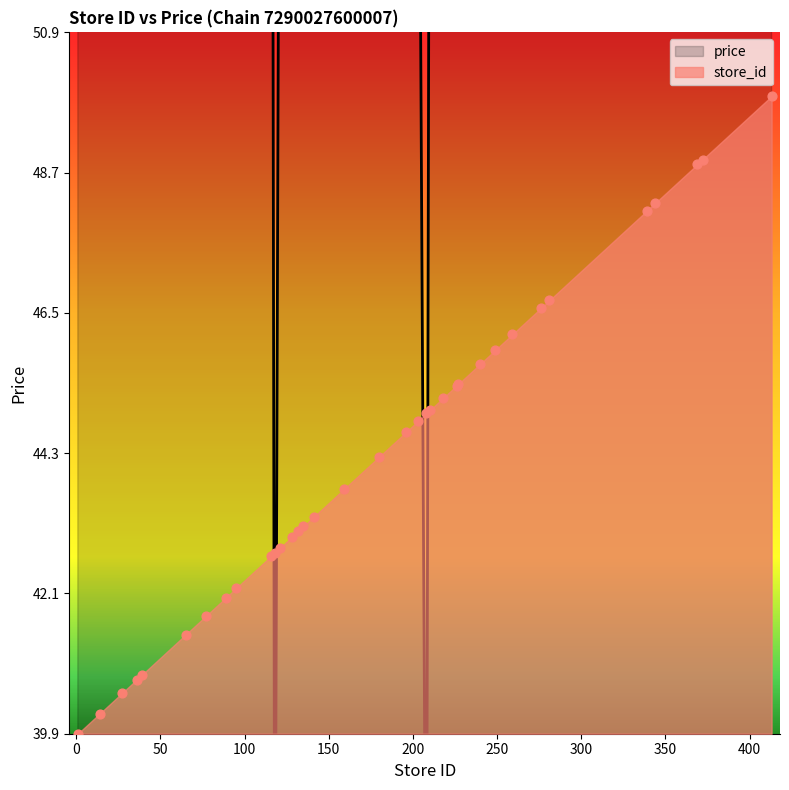

Which series contains the highest Y value?

price